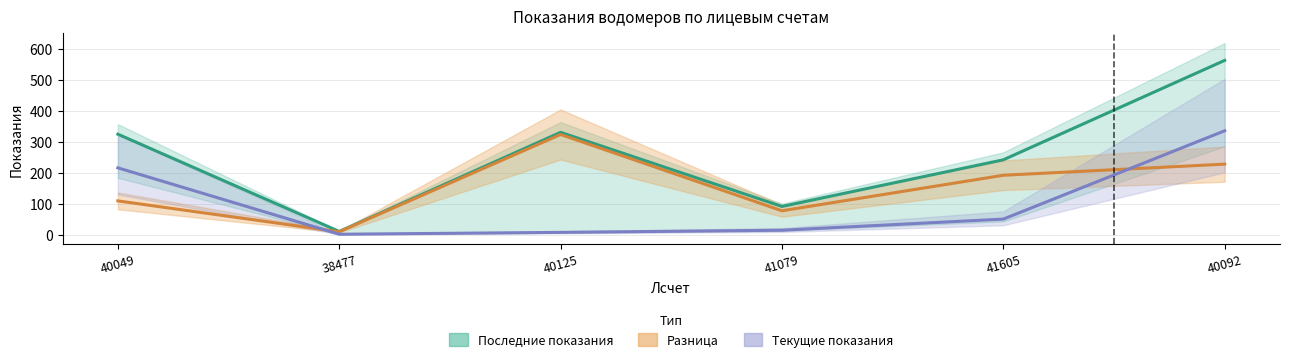

At which category does Последние показания reach its first local valley?

38477